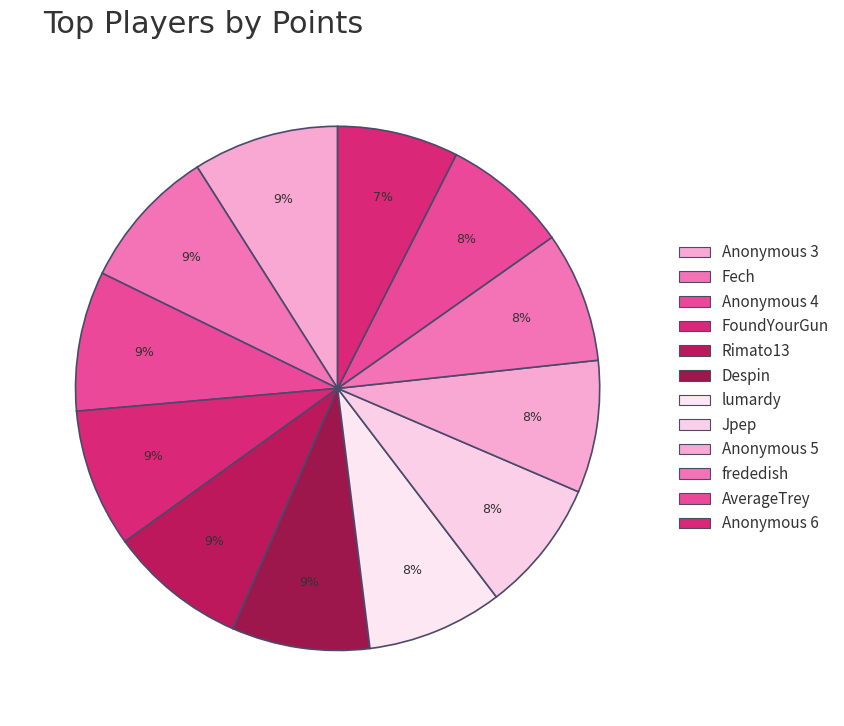

What percentage is the frededish slice, to the nearest percent?

8%